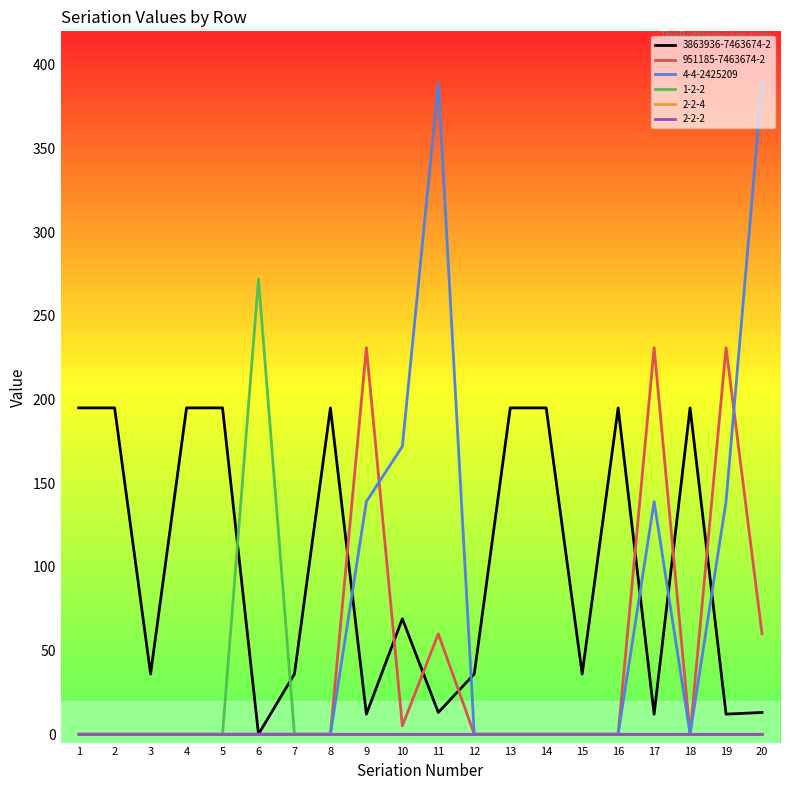

Is this an area chart (filled region under the line)?

No